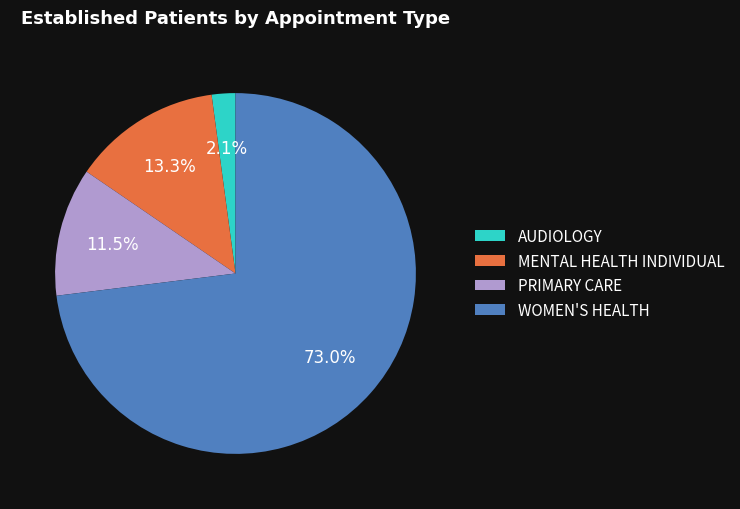

Which has a higher value, PRIMARY CARE or AUDIOLOGY?

PRIMARY CARE